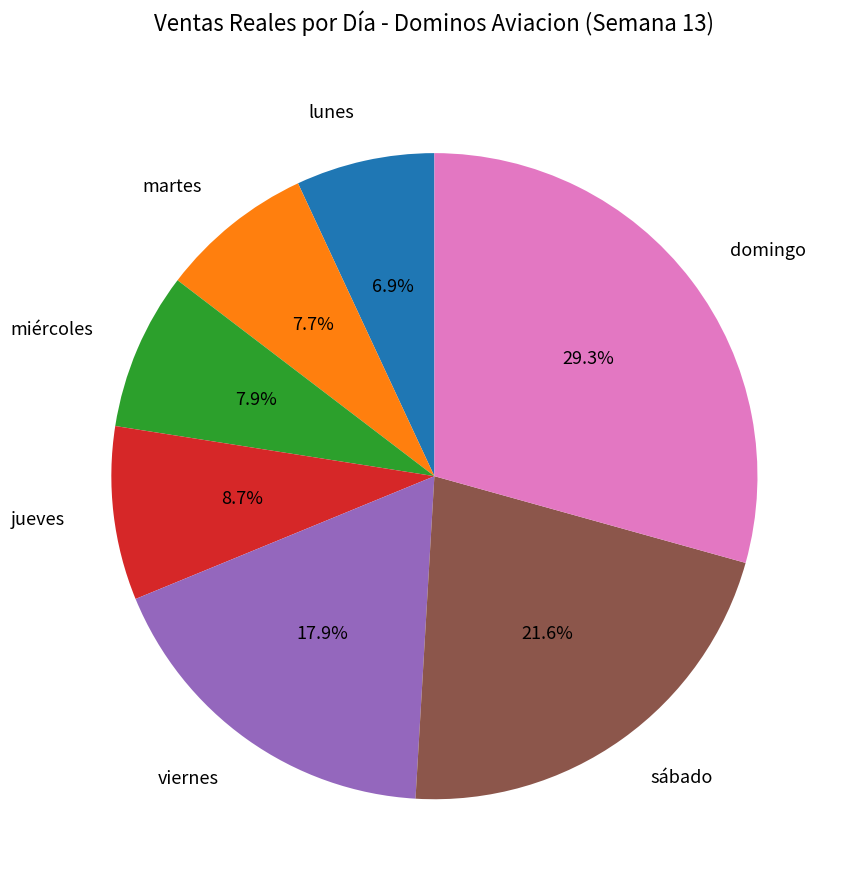

True or false: lunes accounts for 16% of the total.

False